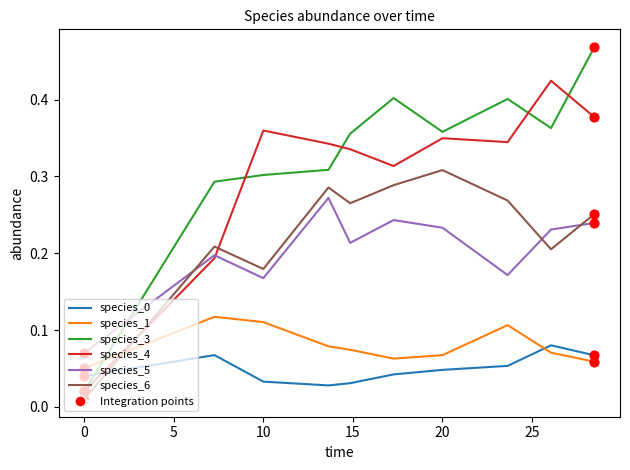

Which series has the largest total across all categories?

species_3